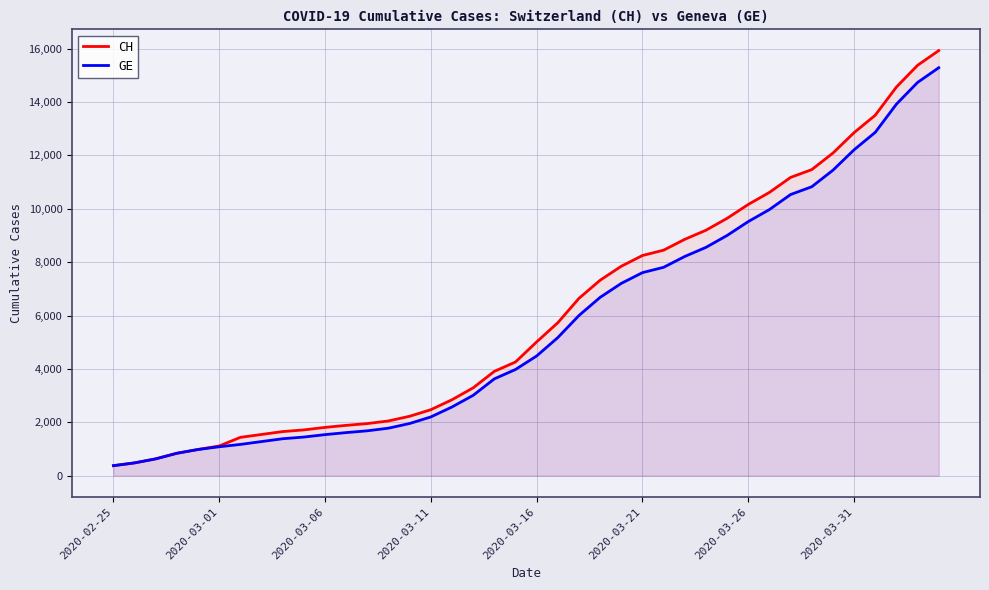

What is the minimum value for CH?

375